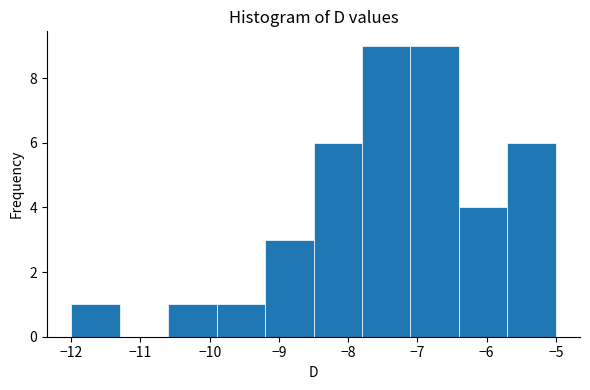

Reading left to right, transcribe this chart: for each bar, give the range it covers on the x-axis and its height. The values are not printed on the chart, so give them approximately, as read against the axis.

-12.0 to -11.3: 1
-11.3 to -10.6: 0
-10.6 to -9.9: 1
-9.9 to -9.2: 1
-9.2 to -8.5: 3
-8.5 to -7.8: 6
-7.8 to -7.1: 9
-7.1 to -6.4: 9
-6.4 to -5.7: 4
-5.7 to -5.0: 6